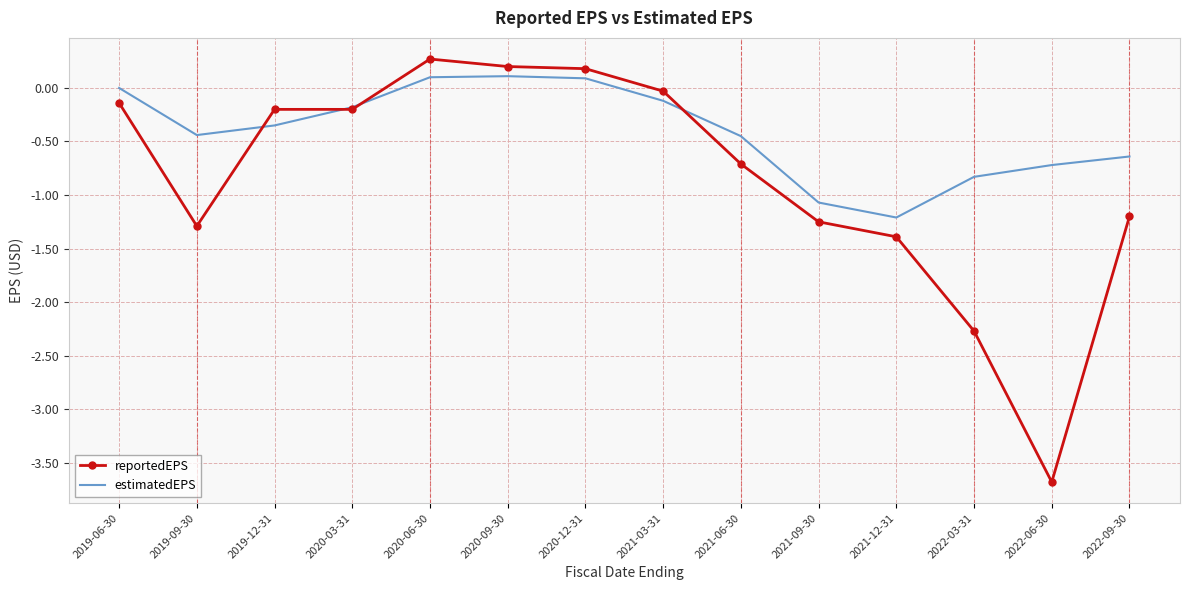

What position from the left is 2022-03-31?

12